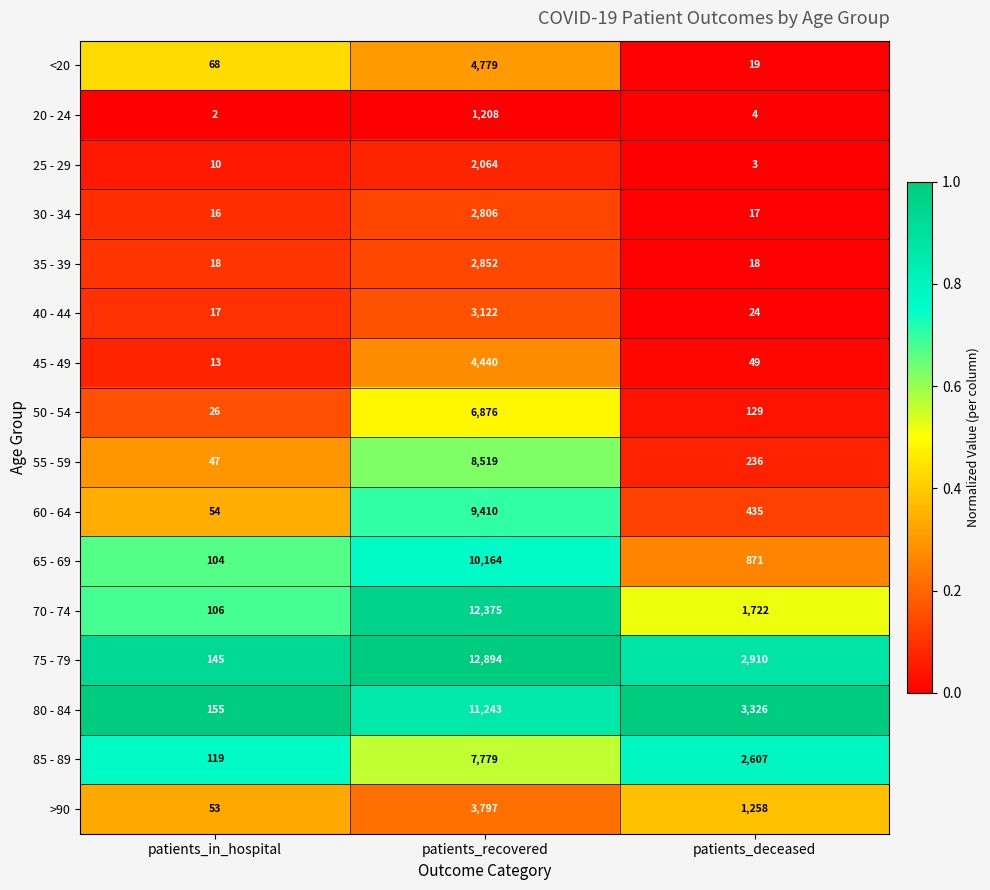

The 70 - 74 series shows 12375 at patients_recovered. True or false?

True